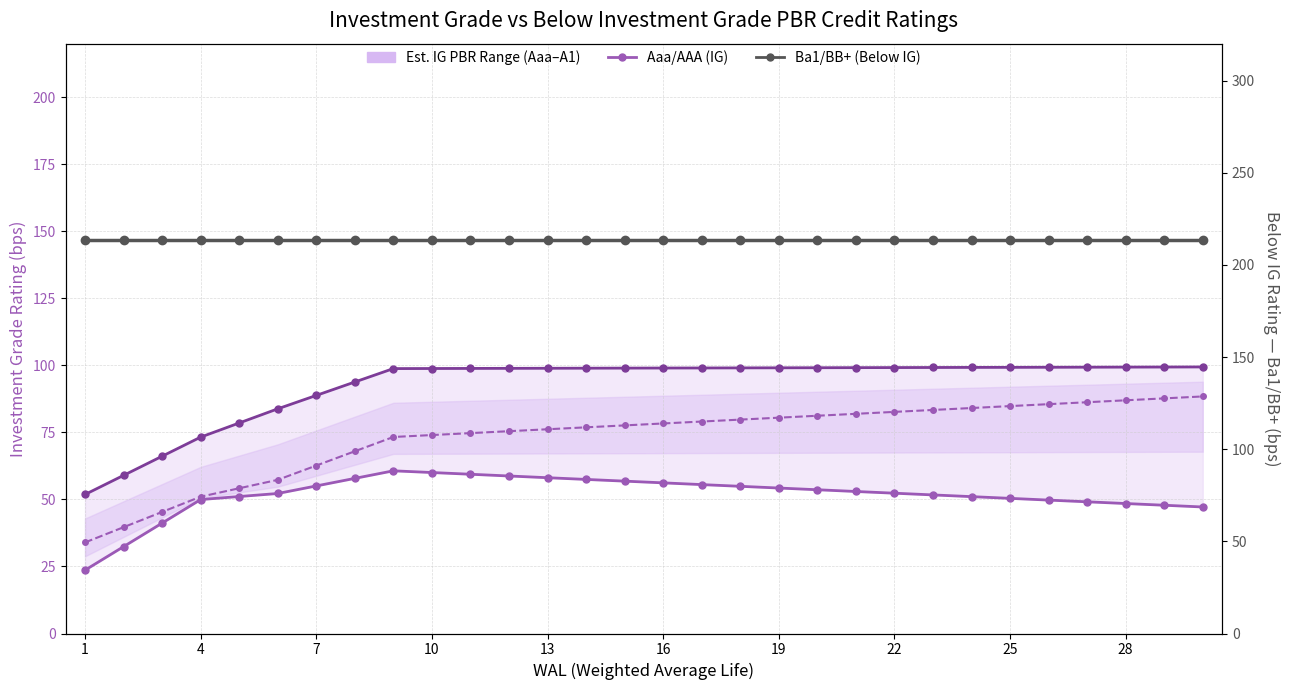

True or false: A1/A+ (IG) and Aaa/AAA (IG) intersect in this chart.

False